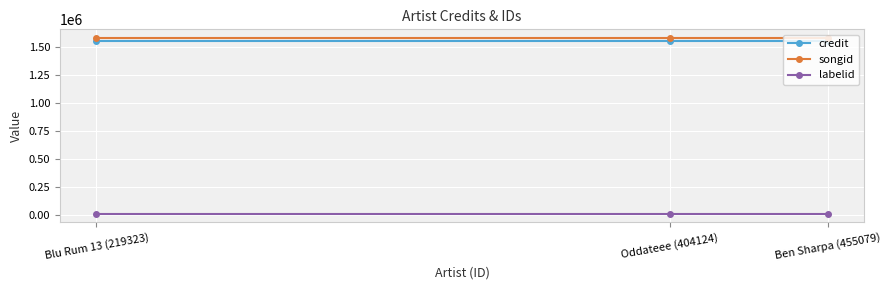

List the series in order of their peak value, highest first.

songid, credit, labelid